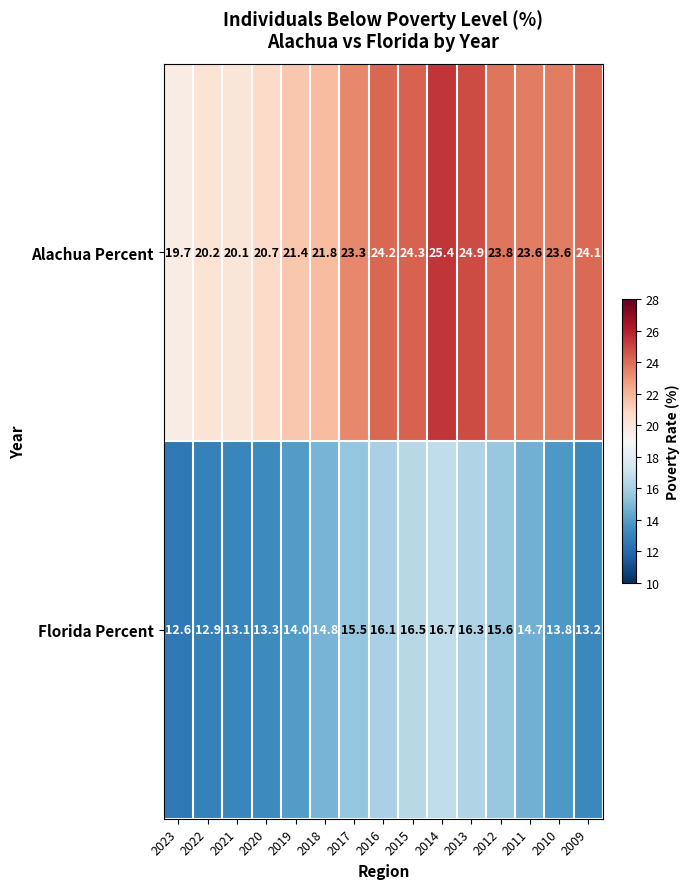

Which series has the largest total across all categories?

Alachua Percent